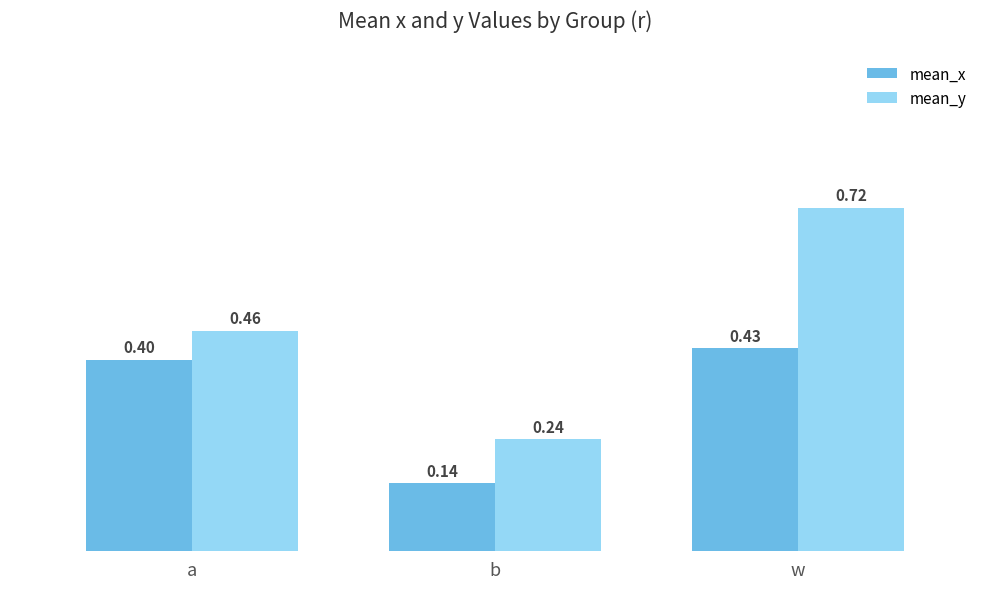

Which series has the widest spread of values?

mean_y